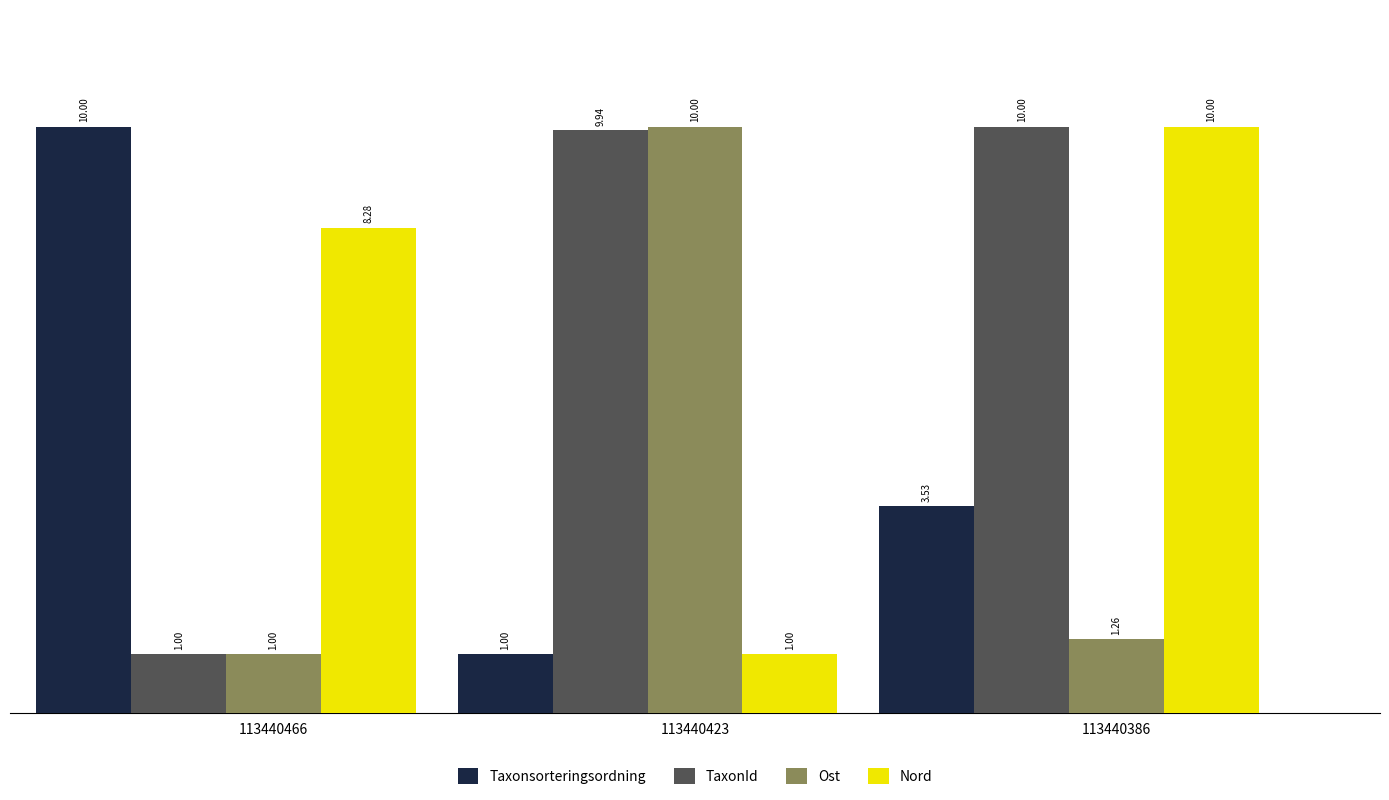

How many bars are there in each group?

4